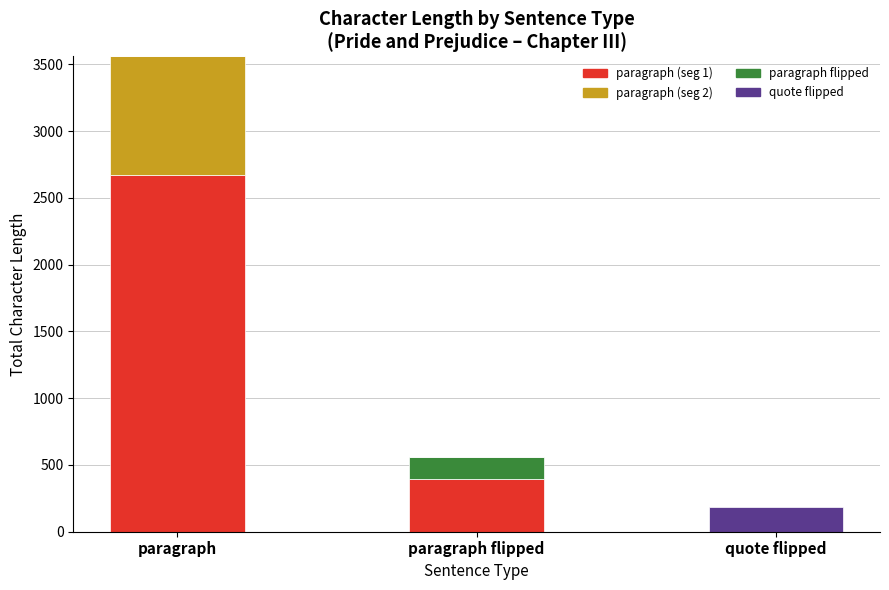

At which category is the sum across all series the highest?

paragraph